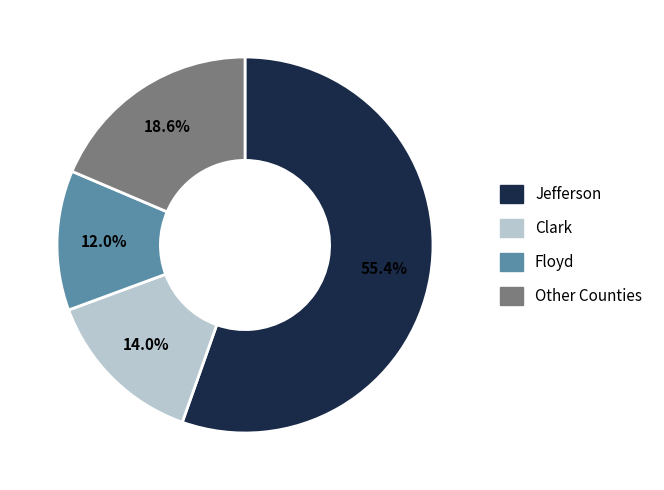

Does any single category account for the majority?

Yes